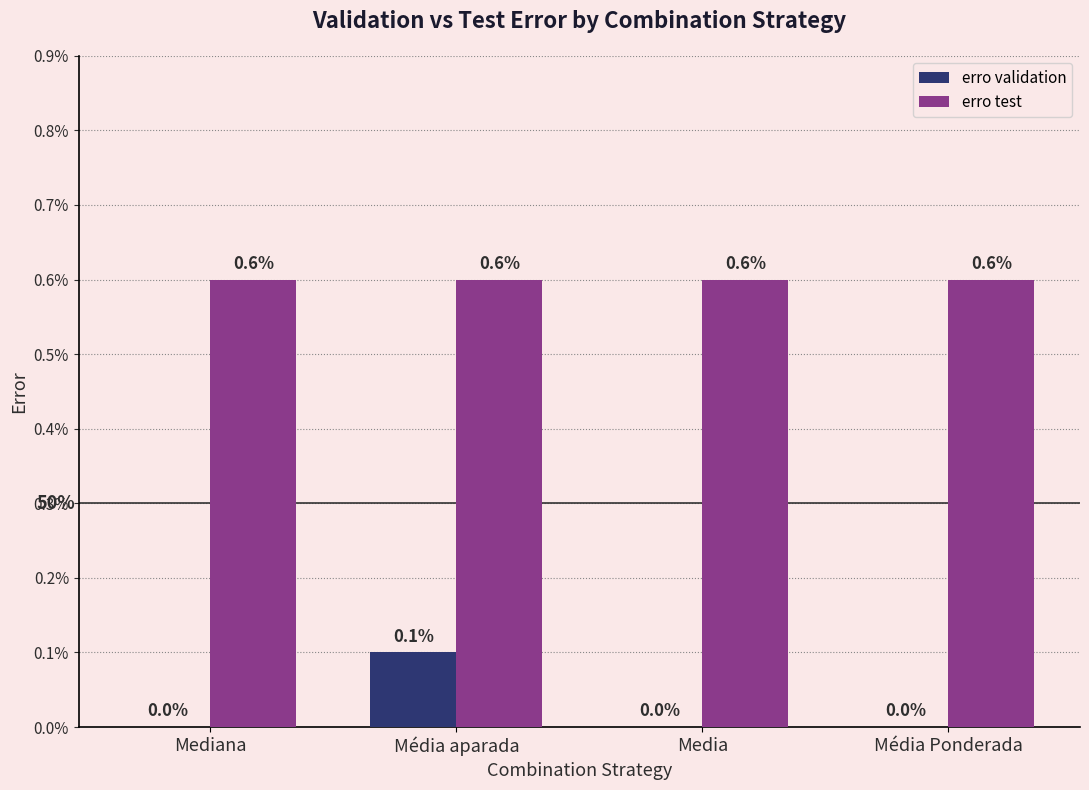

What are all the series names shown in the legend?

erro validation, erro test